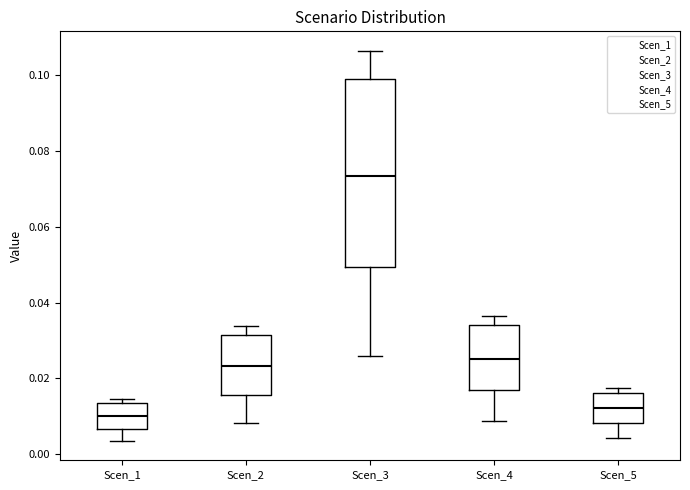

Where is the lower edge of the box for Scen_4 on the y-axis? The values are not printed on the chart, so give them approximately, as read against the axis.

0.016